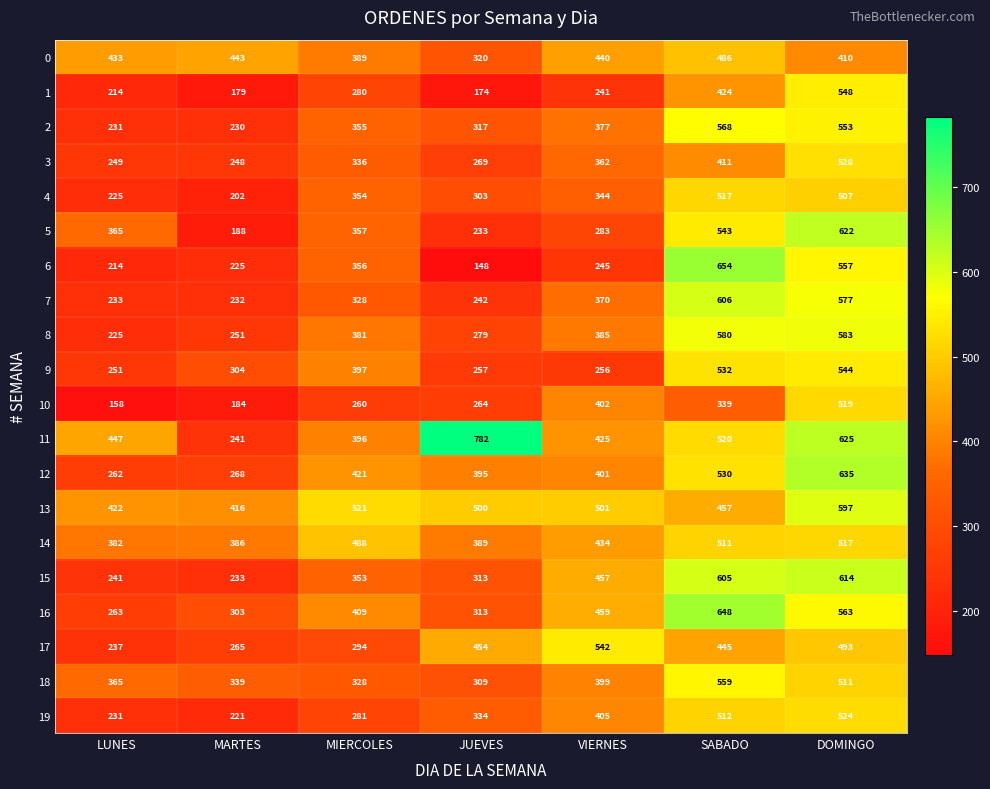

What is the difference between the second highest and second lowest values in the 6 series?

343